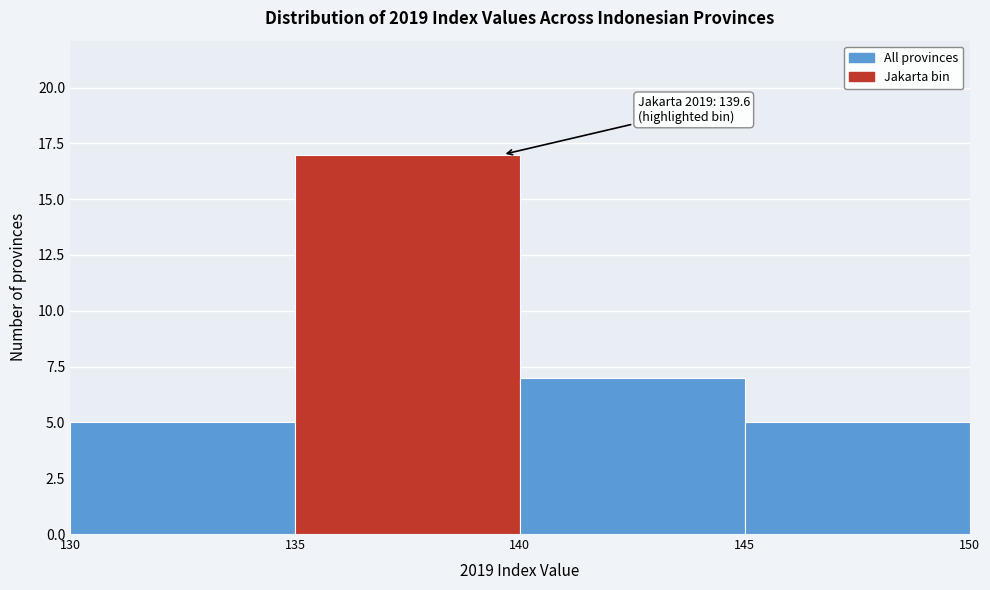

Over which range of the x-axis is the bar tallest?

135 to 140